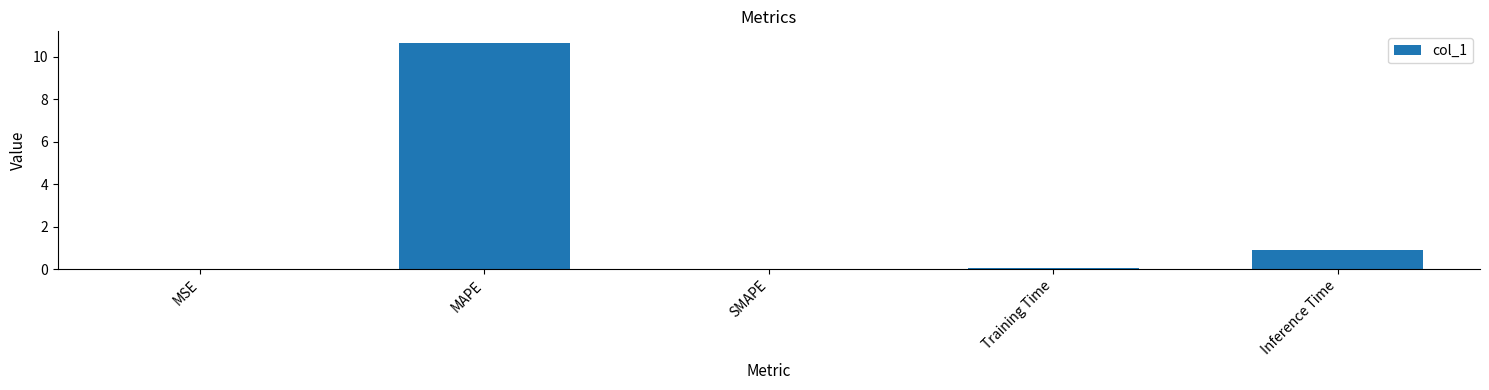

What is the sum of all values?

11.7